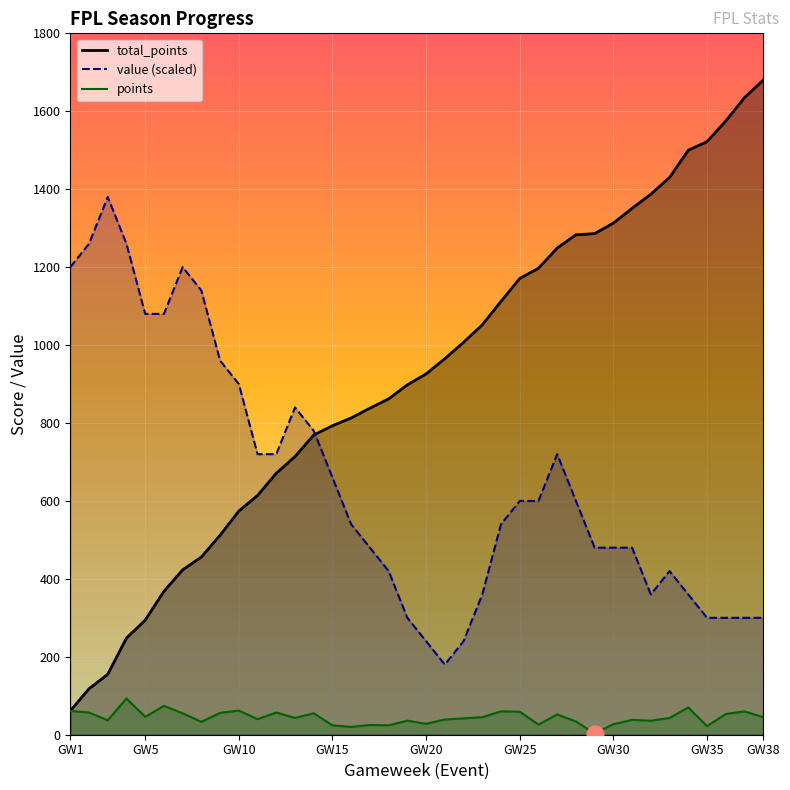

What is the value of the points point at the 5th from the left?

46